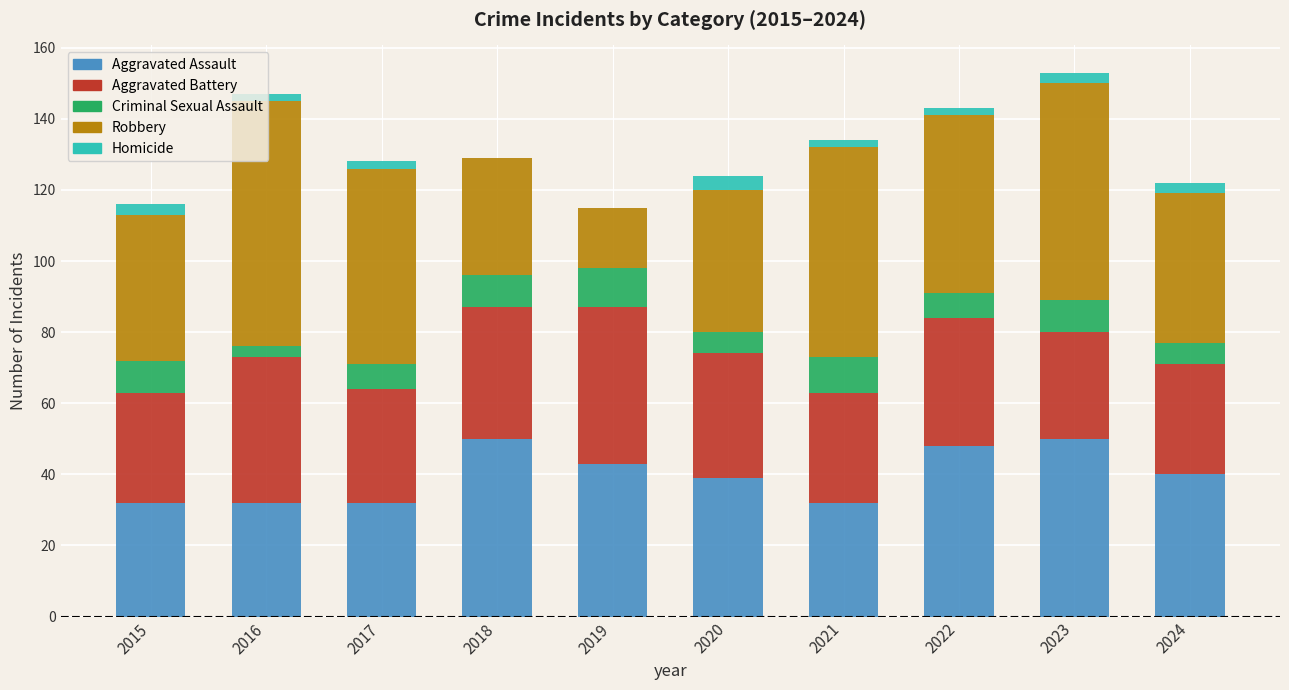

What is the highest value of the Aggravated Assault series?

50